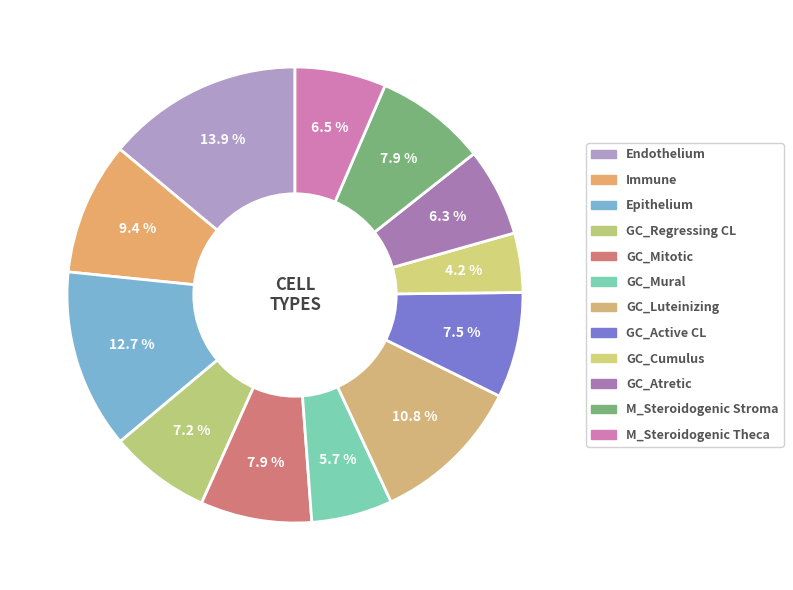

To the nearest percent, what percentage of the pie is GC_Luteinizing?

11%